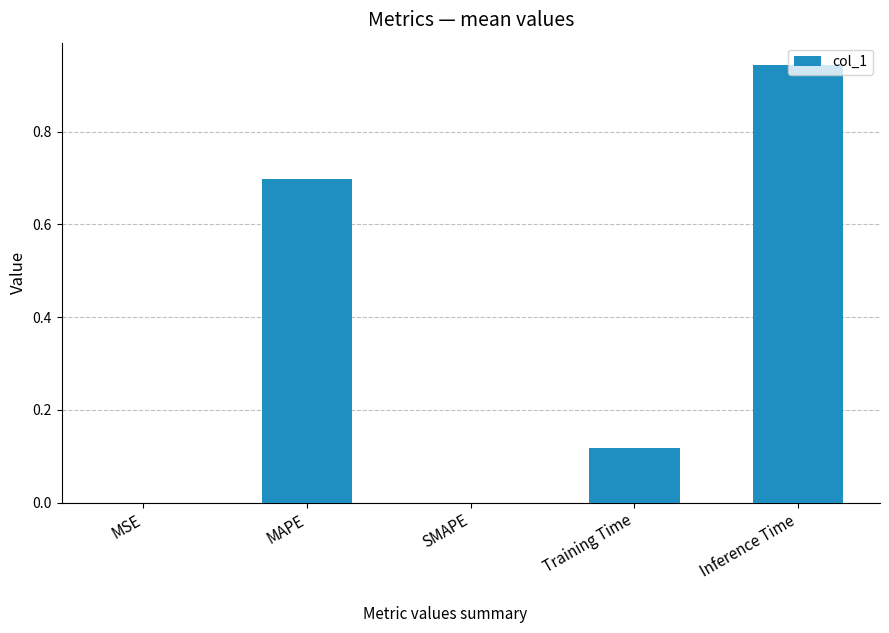

What is the sum of the values at Inference Time and MAPE?

1.6